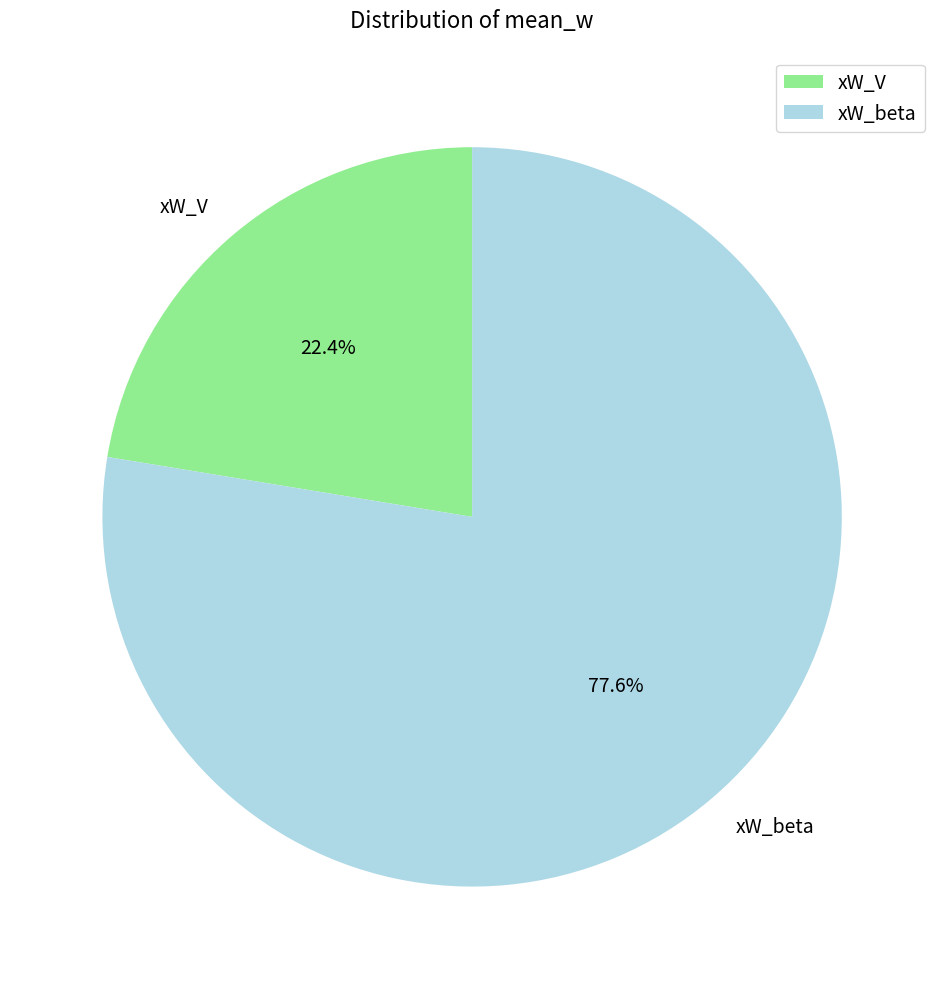

What percentage do xW_beta and xW_V together represent?

100.0%